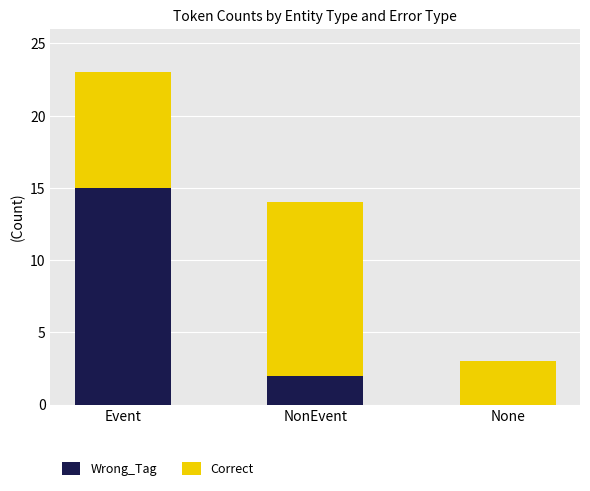

What is the total value across all series at NonEvent?

14